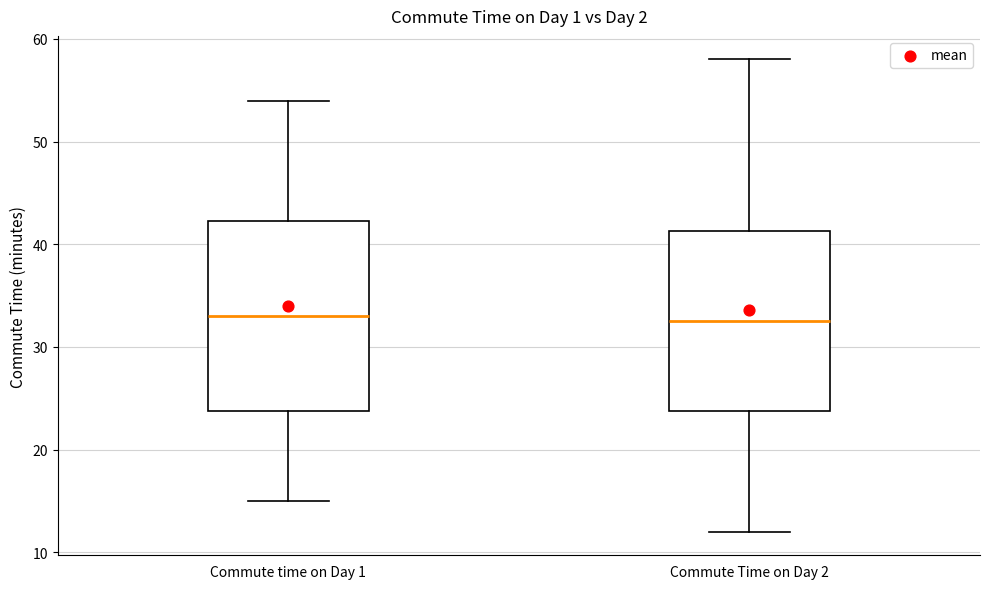

Reading left to right, transcribe this box plot: for each box, give where its median line is, the range the box spans, and where its two whiskers end, as read against the y-axis. The values are not printed on the chart, so give them approximately, as read against the axis.

Commute time on Day 1: median 33, box 24 to 42, whiskers 15 to 54
Commute Time on Day 2: median 33, box 24 to 41, whiskers 12 to 58